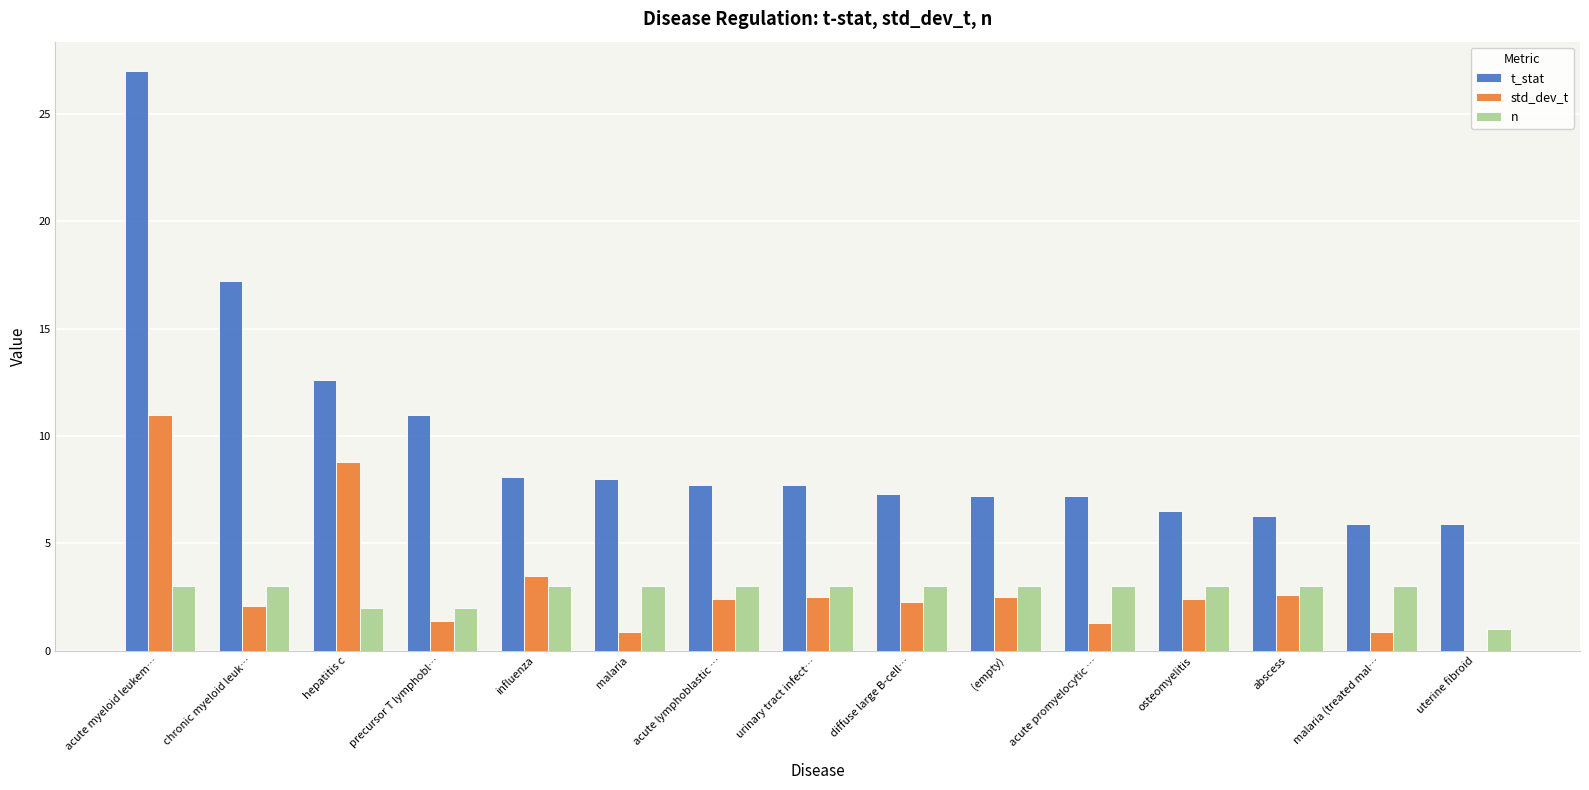

At which category is the sum across all series the highest?

acute myeloid leukem…